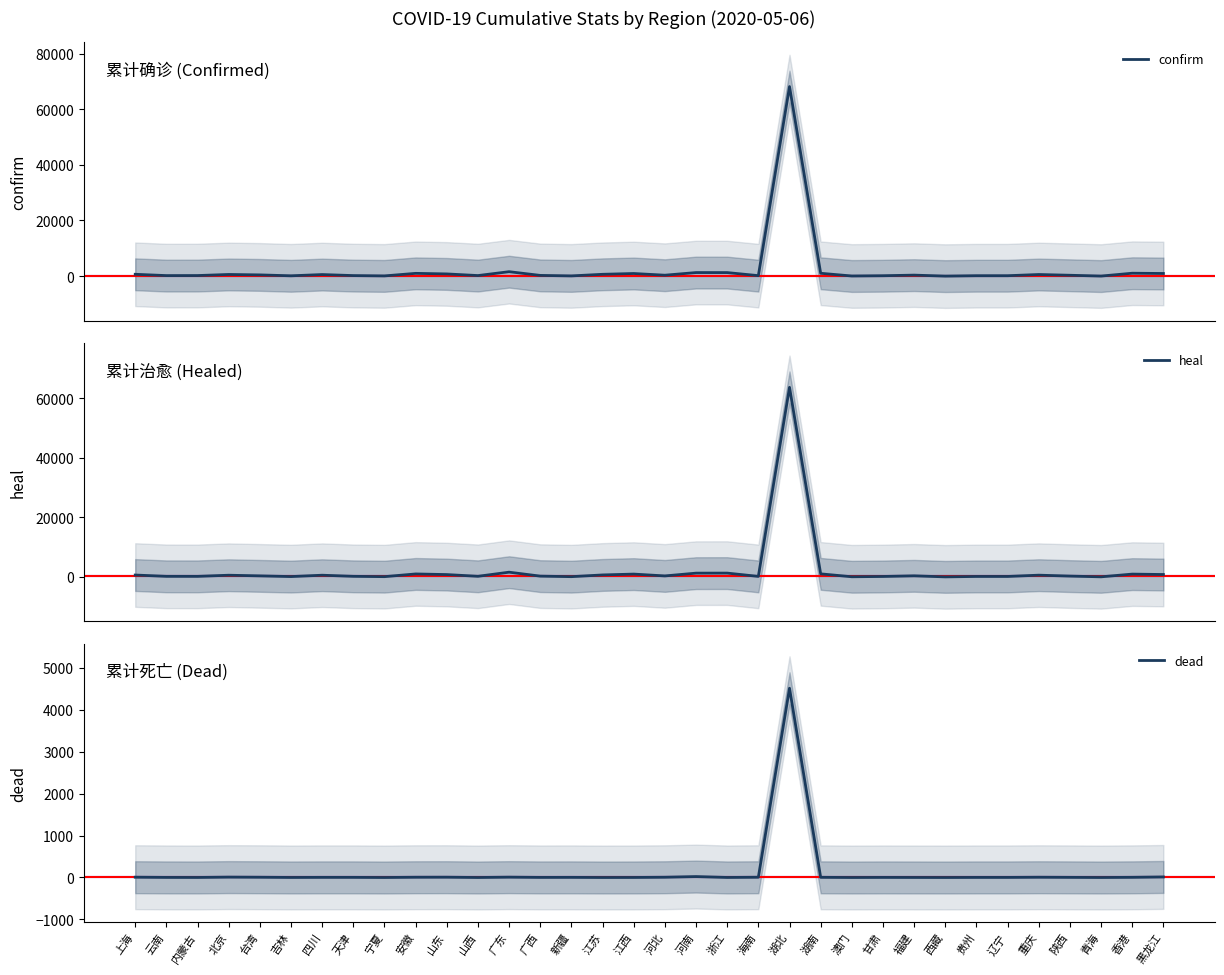

Is it true that confirm equals 443 at 广东?

False